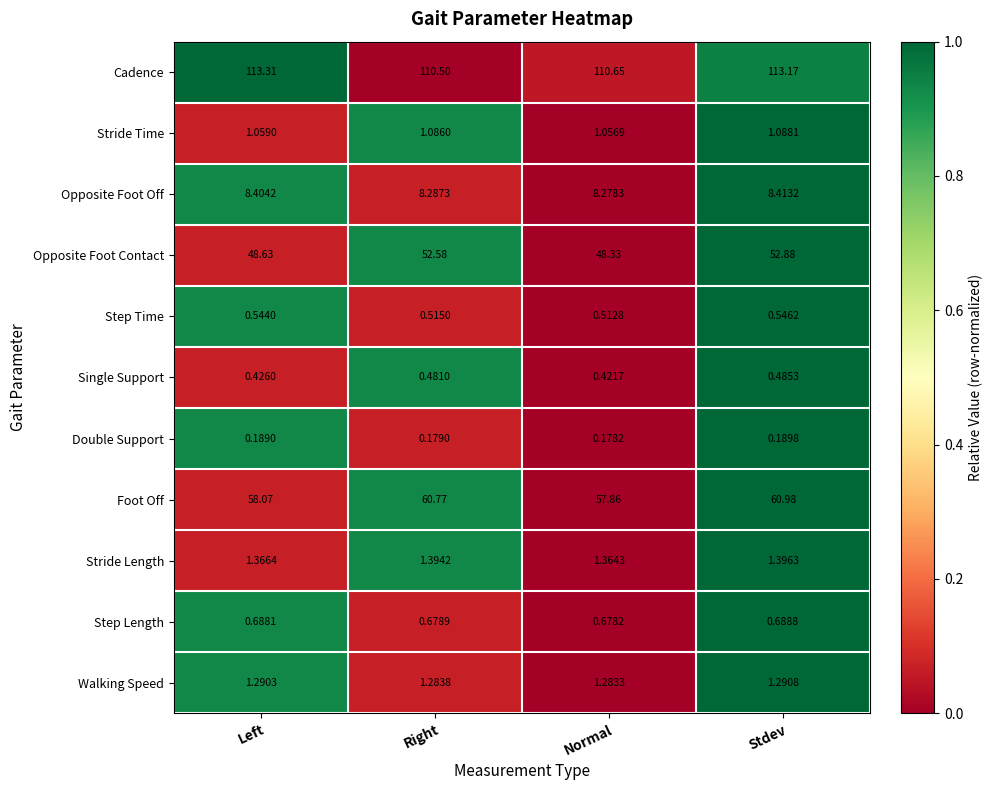

Where does the Foot Off series first go above 60?

Right